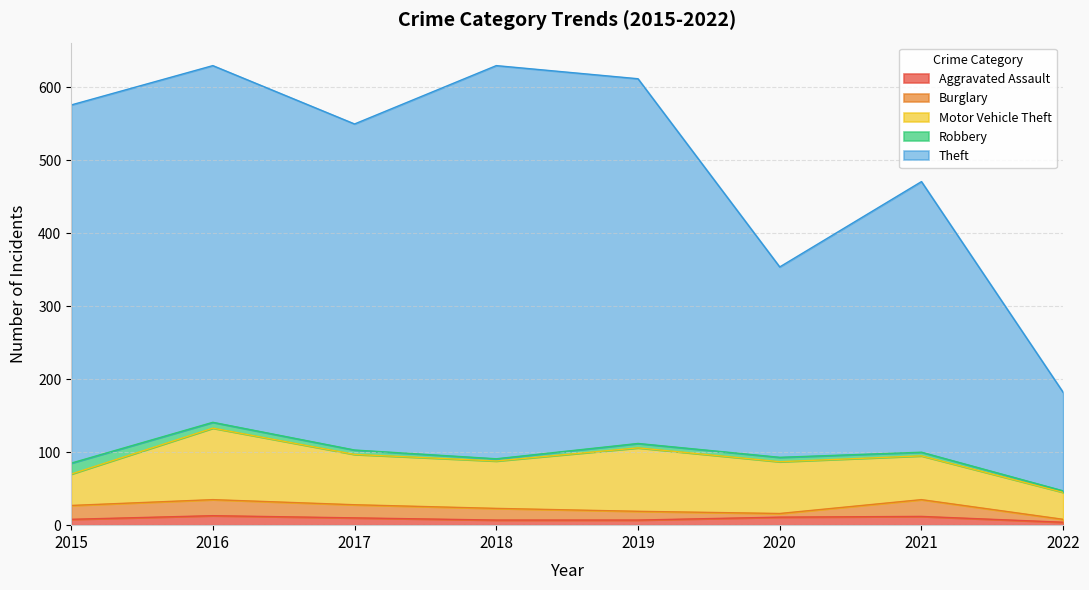

True or false: Robbery has a value of 6 at 2019.

True